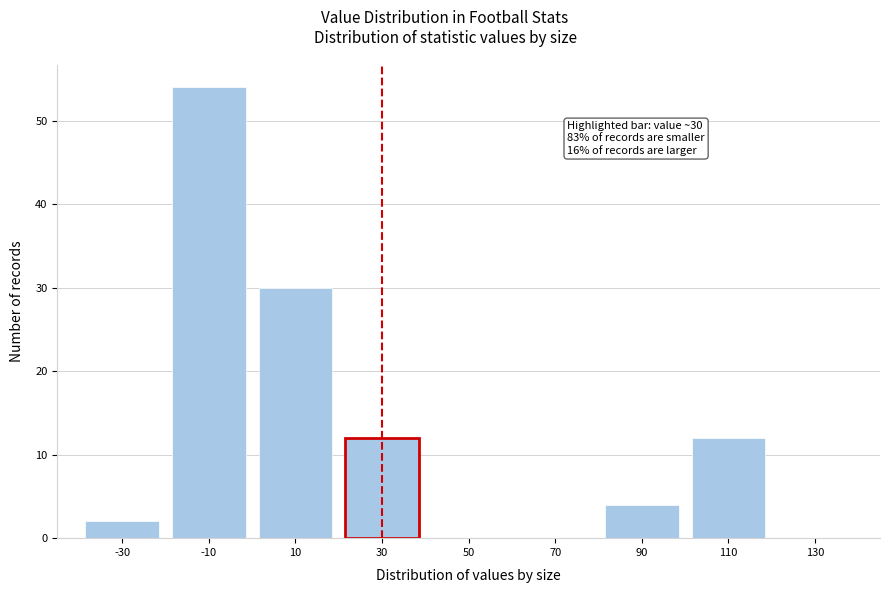

Reading right to left, what are all the values shown in this chart?

130=0	110=12	90=4	70=0	50=0	30=12	10=30	-10=54	-30=2